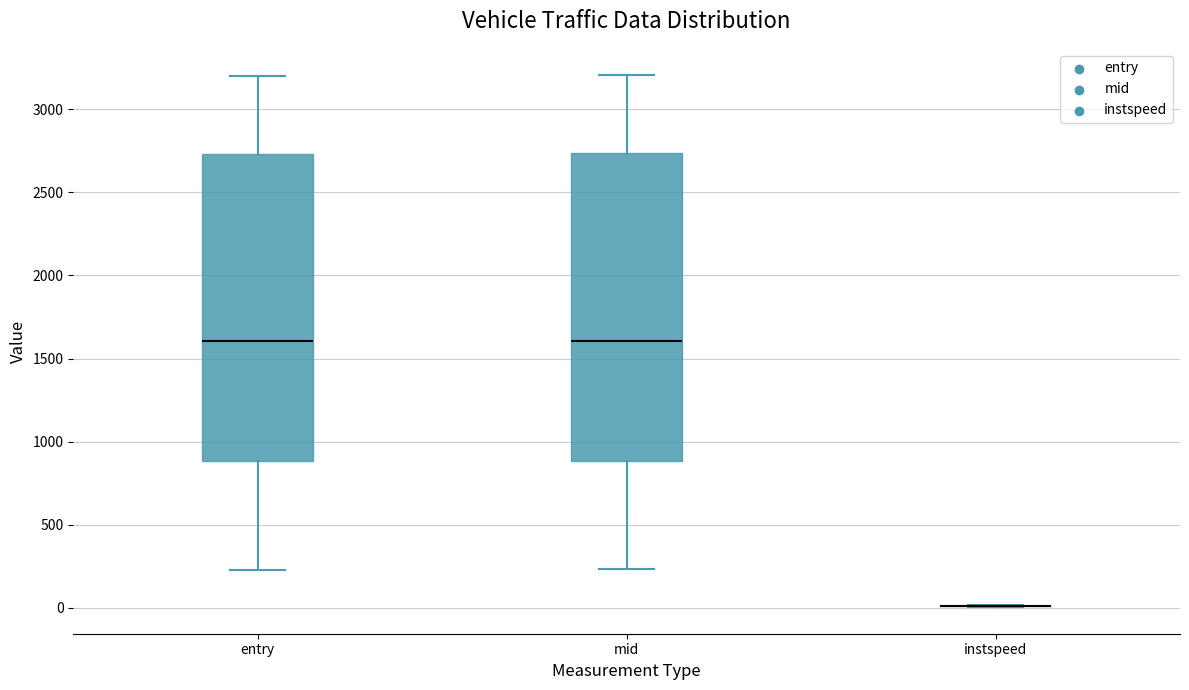

Reading left to right, read every box against the y-axis: the position of its median line, the range the box covers, and the ends of its whiskers. The values are not printed on the chart, so give them approximately, as read against the axis.

entry: median 1600, box 900 to 2750, whiskers 250 to 3200
mid: median 1600, box 900 to 2750, whiskers 250 to 3200
instspeed: box collapsed to a line at 0, whiskers 0 to 0